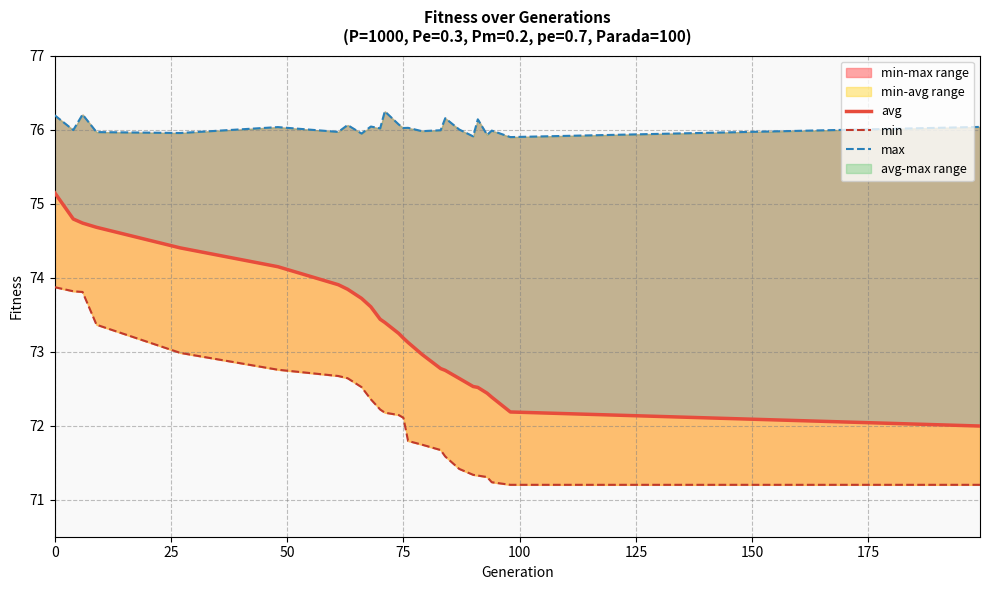

Which series has the largest total across all categories?

max